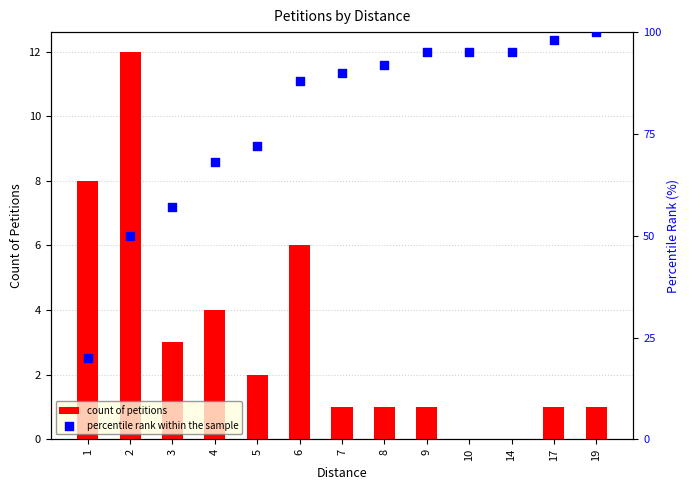

Is the value of count of petitions at 1 greater than the value of percentile rank within the sample at 14?

No